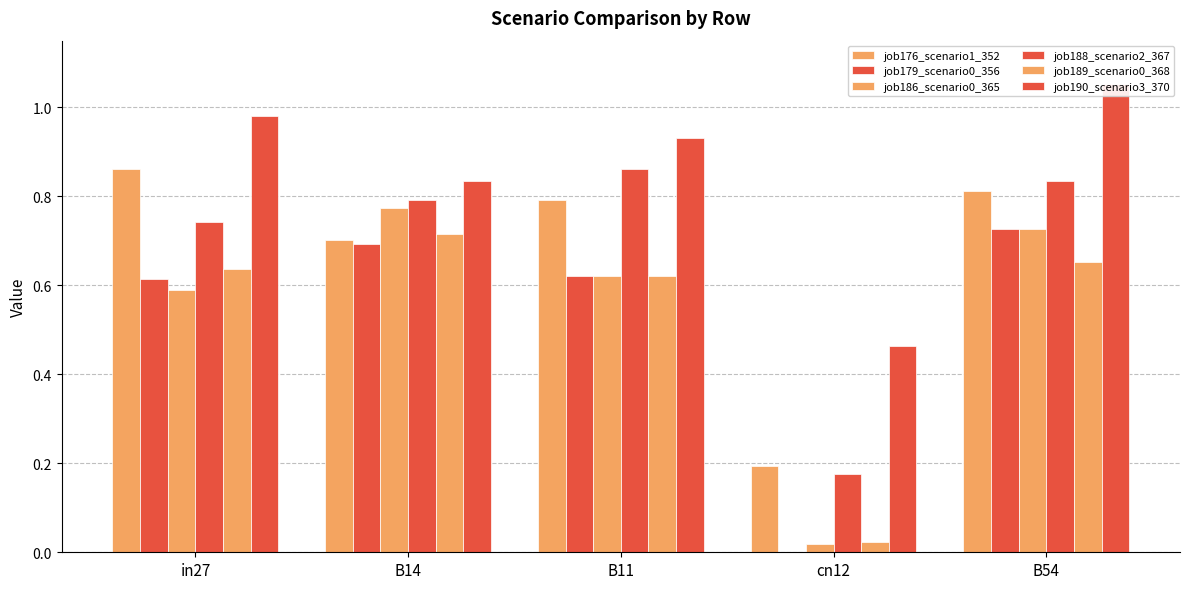

The value of job179_scenario0_356 at cn12 is -0.3. True or false?

False